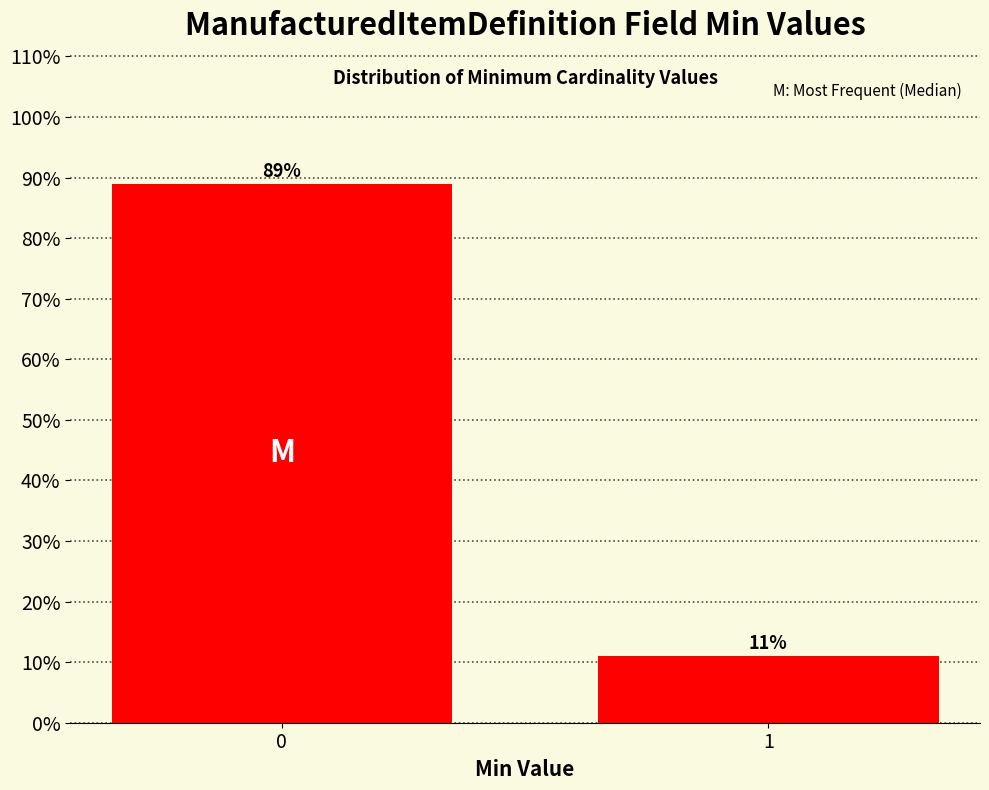

Reading left to right, extract all data points from this chart.

0=89	1=11